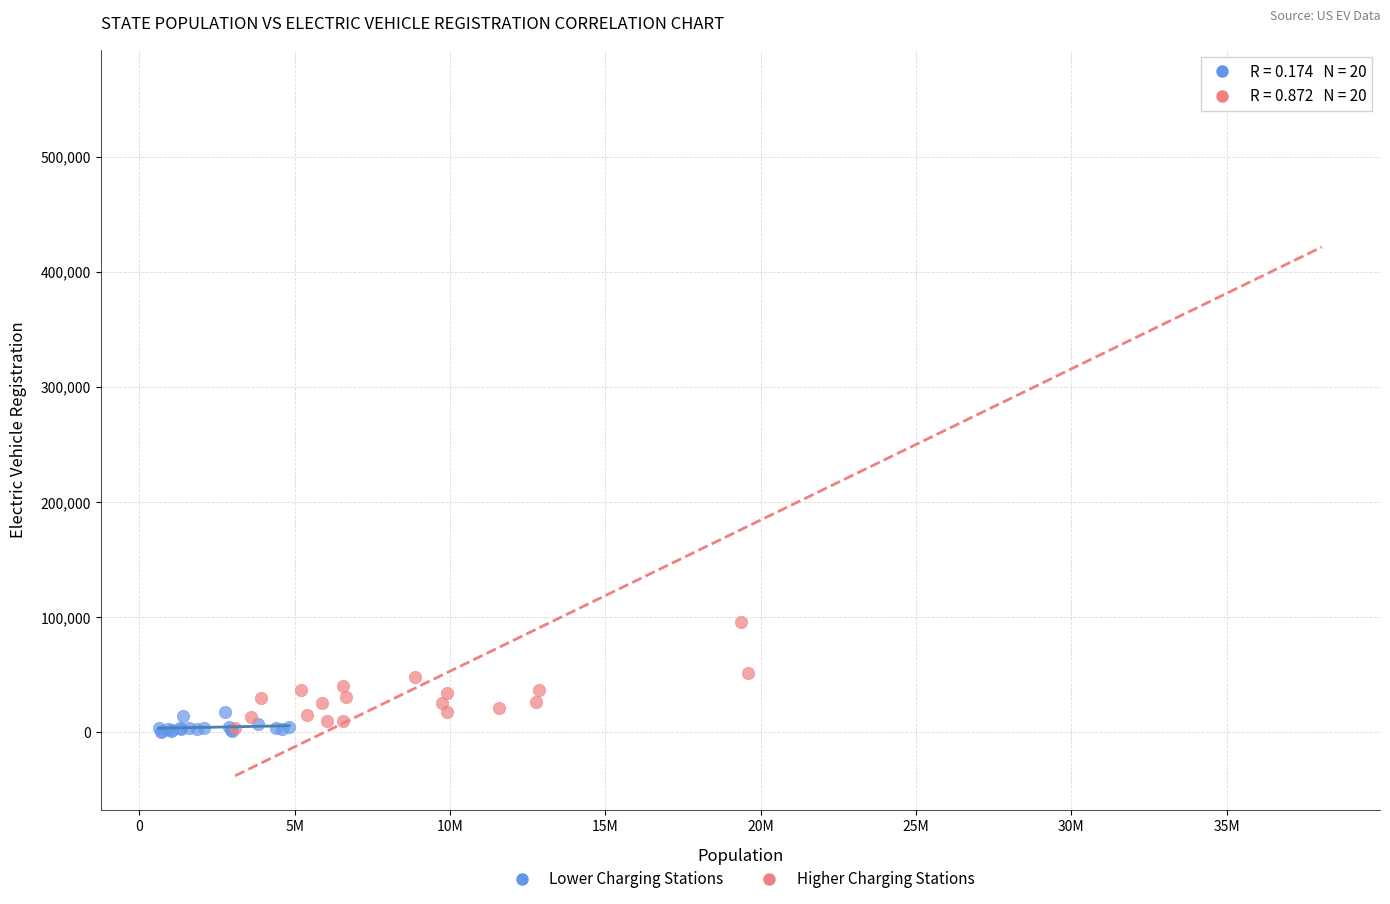

Which series reaches the maximum Y coordinate?

Higher Charging Stations